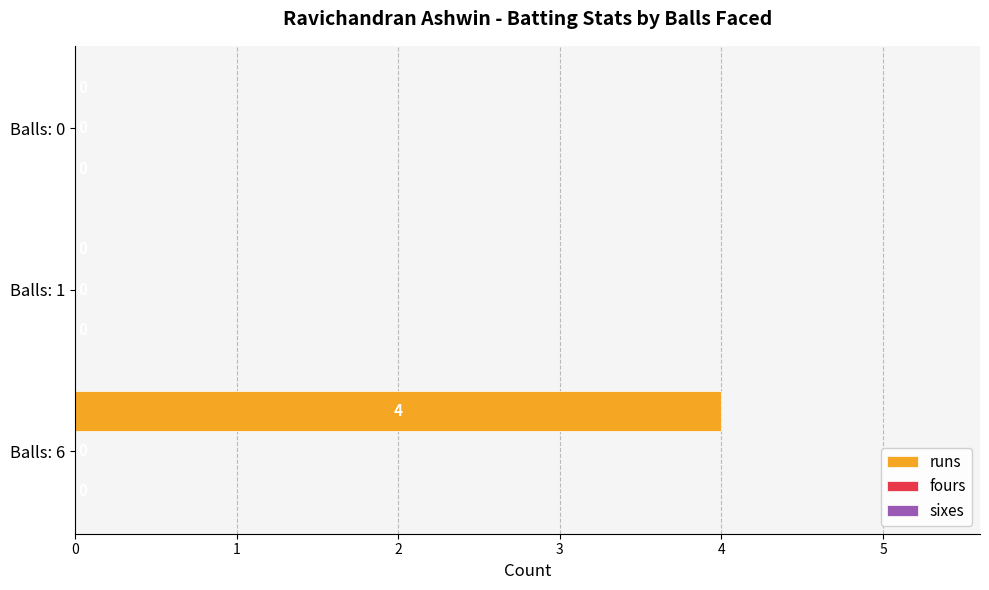

What is the sum of the values at Balls: 6 and Balls: 1?

4